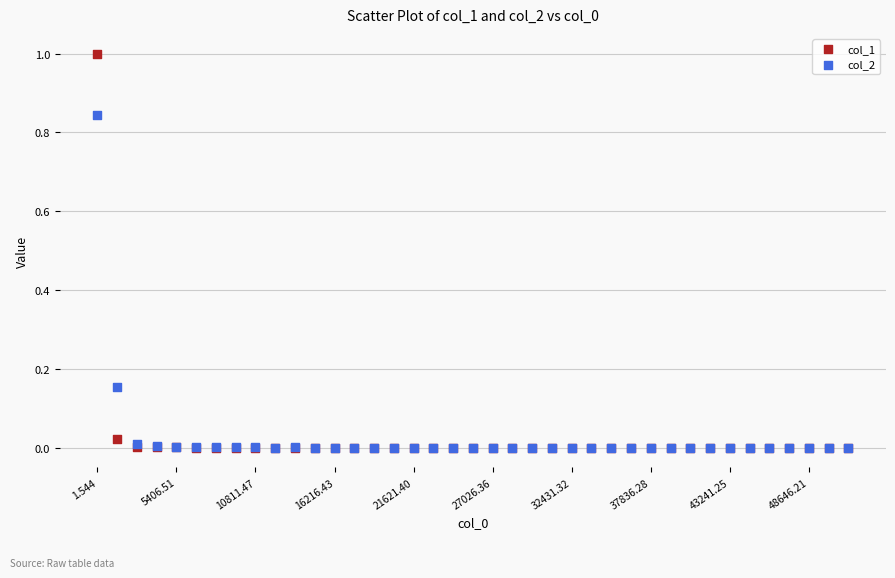

What are all the series names shown in the legend?

col_1, col_2